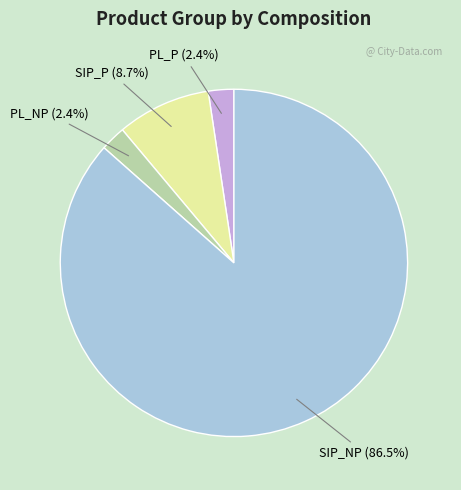

What is the ratio of the value at PL_P to the value at PL_NP?

1.0